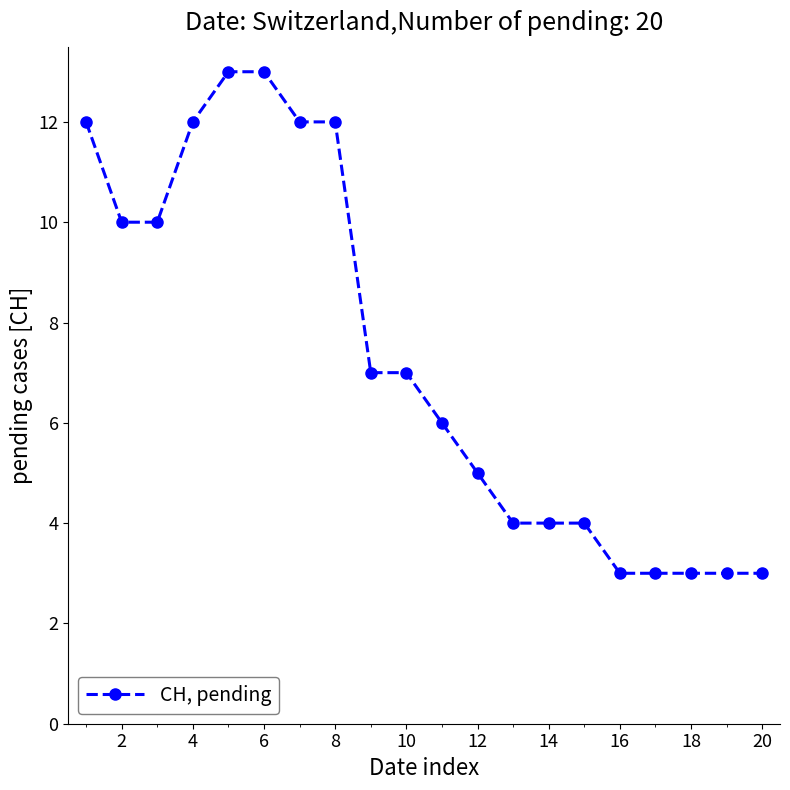

What is the minimum value shown in the chart?

3